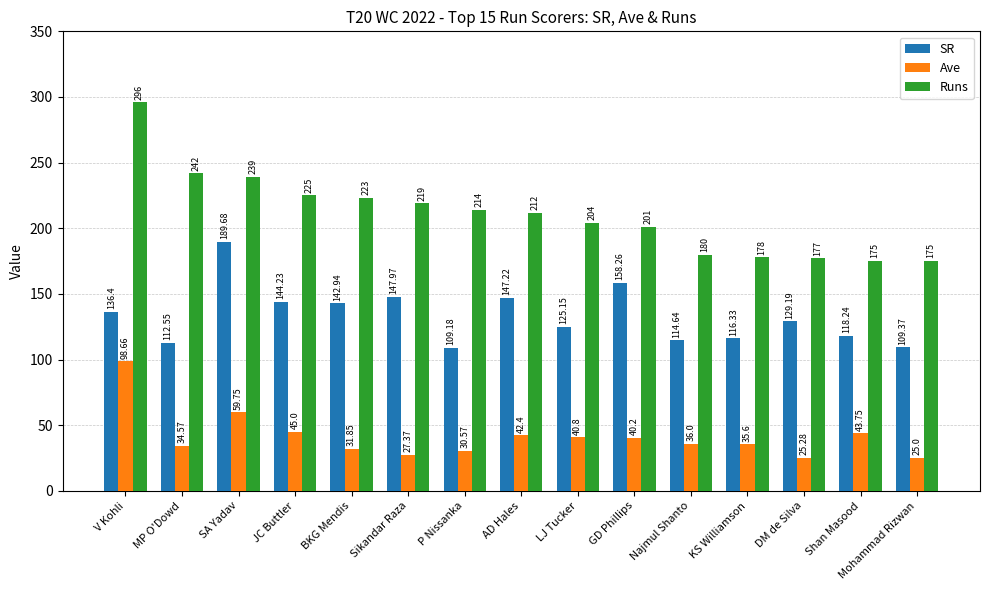

What is the label of the 15th bar from the left?

Mohammad Rizwan